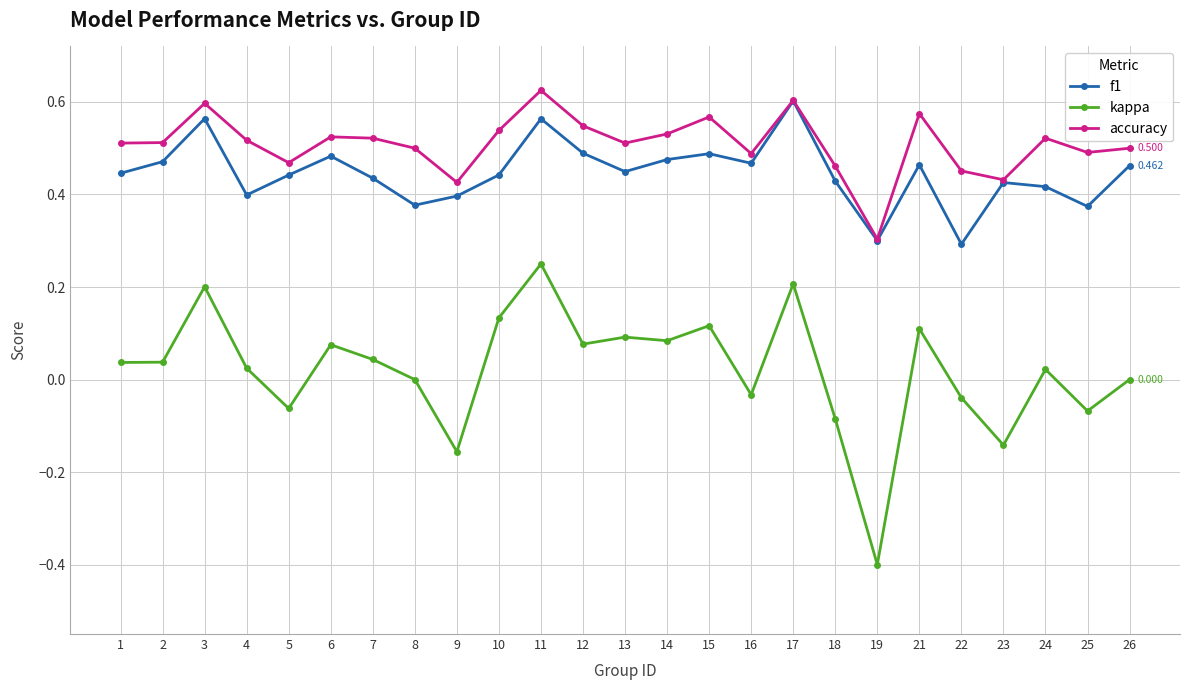

What is the sum of the f1 values at 9 and 19?

0.7